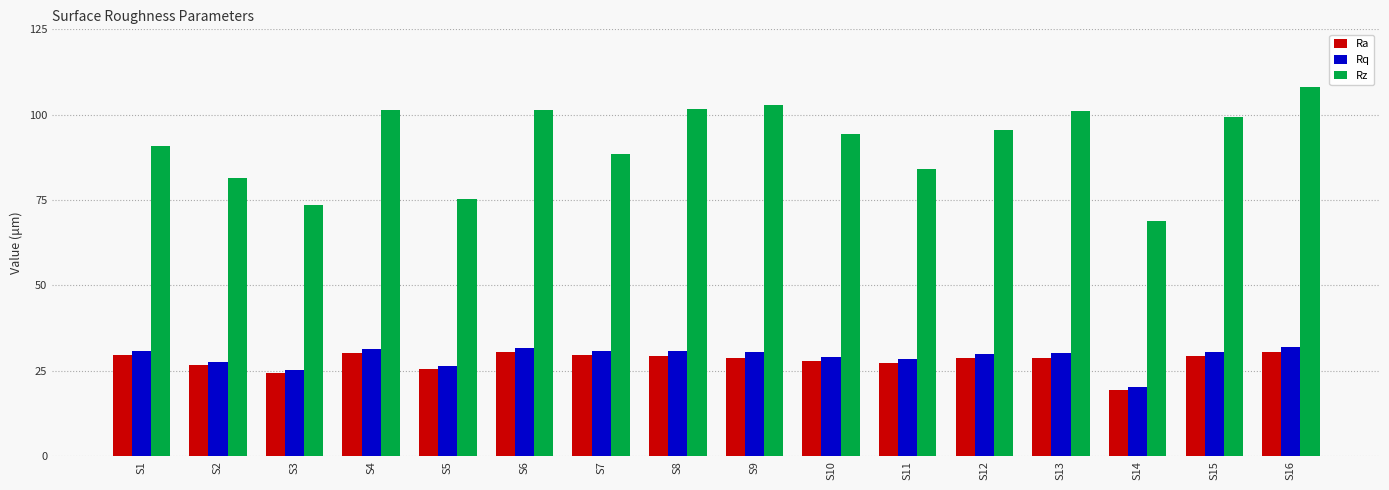

Read the Rz value at S6.

101.3